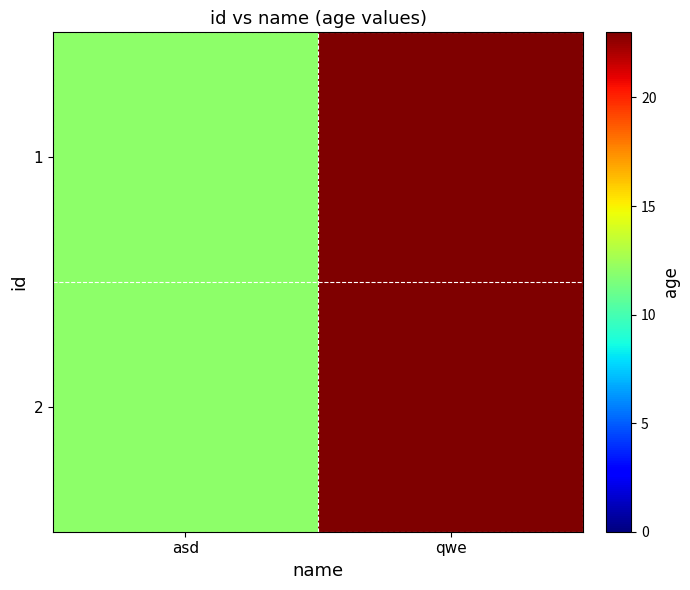

Which label corresponds to the smallest value in the chart?

asd